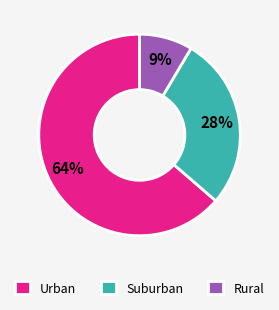

To the nearest percent, what is the average slice percentage?

33%